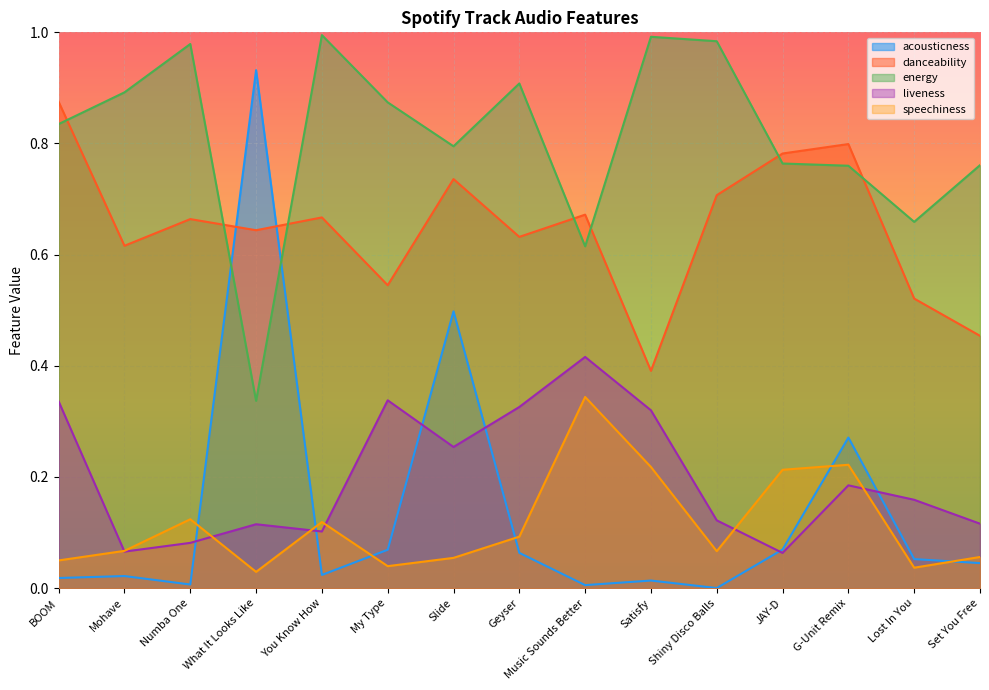

What is the label of the 12th point from the left?

JAY-D